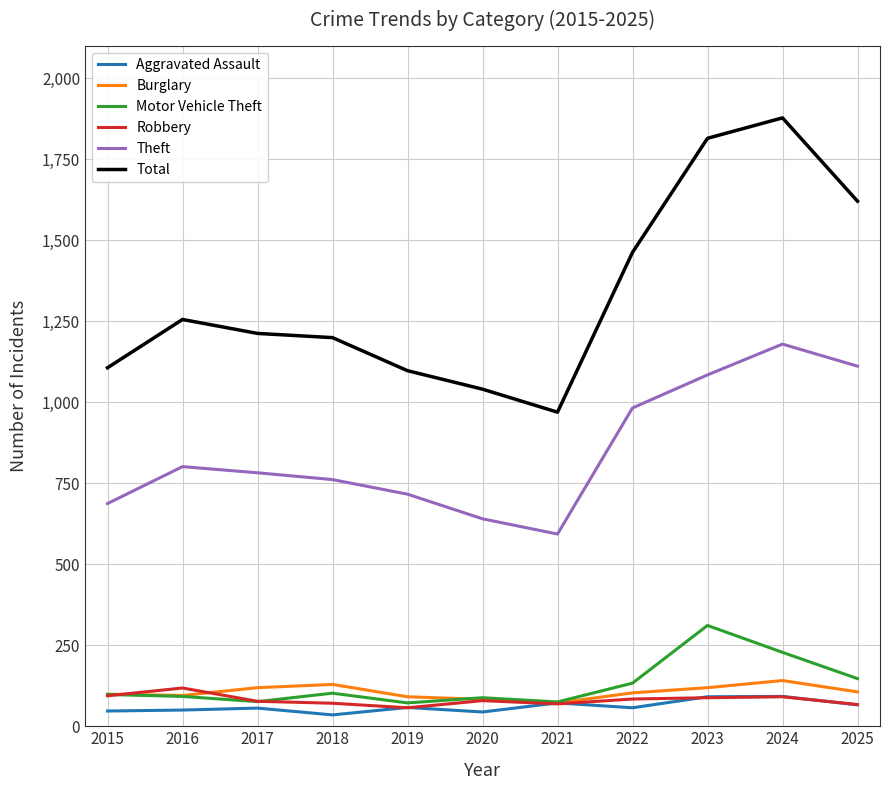

True or false: Motor Vehicle Theft and Total intersect in this chart.

False